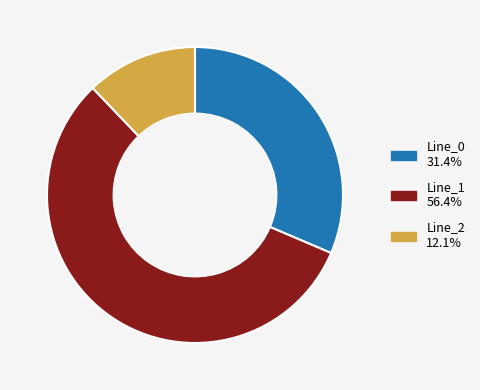

Is the sum of Line_0 and Line_2 greater than half?

No